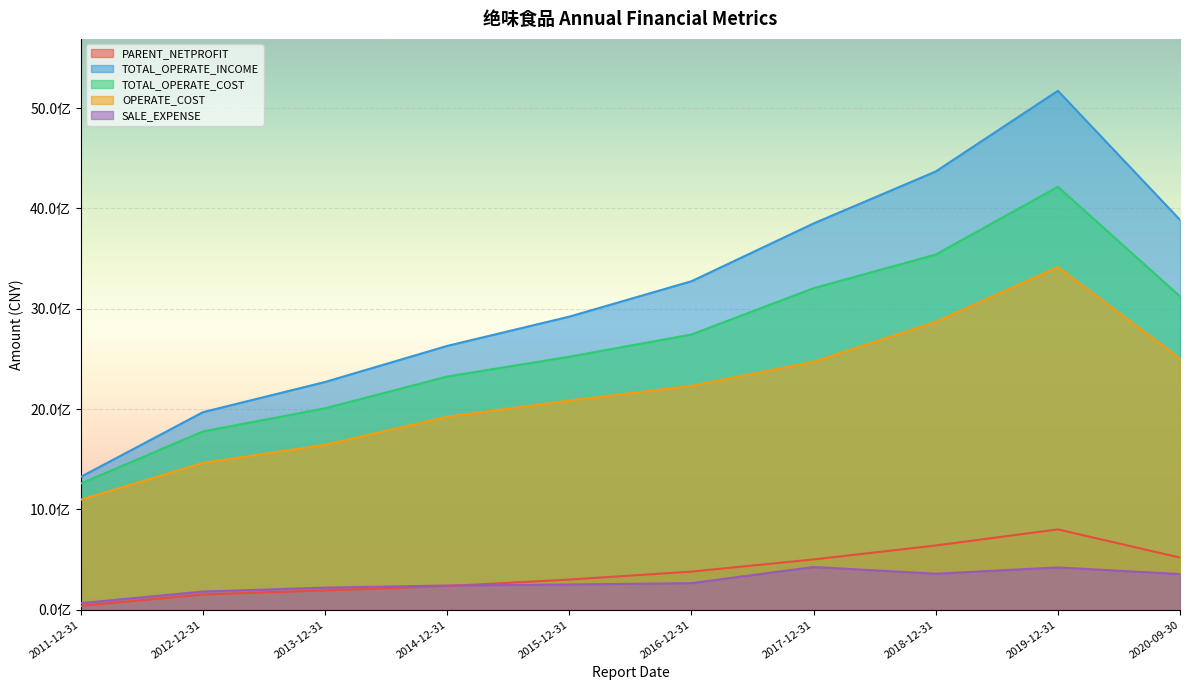

What is the label of the 3rd point from the left?

2013-12-31